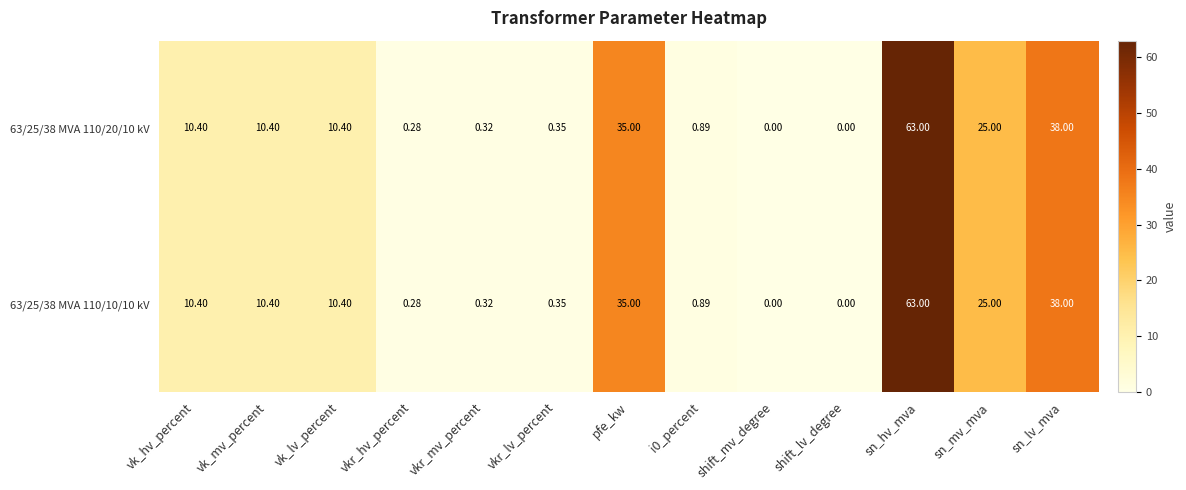

Is the value of 63/25/38 MVA 110/10/10 kV at vkr_lv_percent greater than the value of 63/25/38 MVA 110/20/10 kV at shift_mv_degree?

Yes